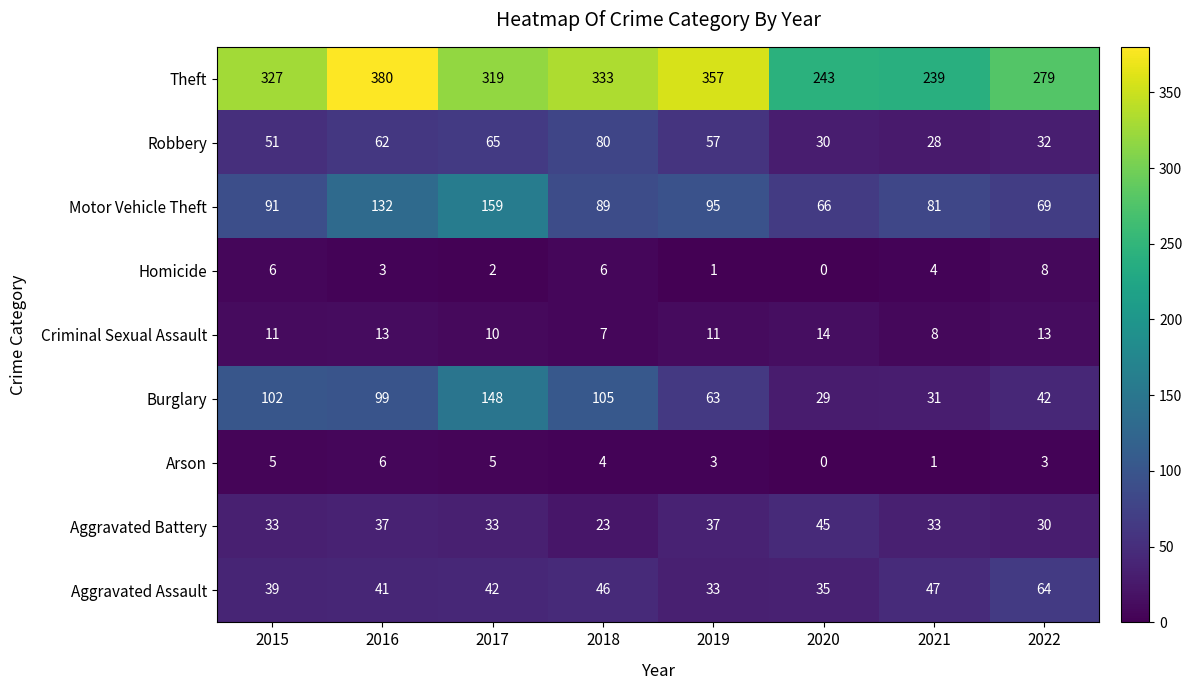

What is the difference between the second highest and second lowest values in the Aggravated Battery series?

7